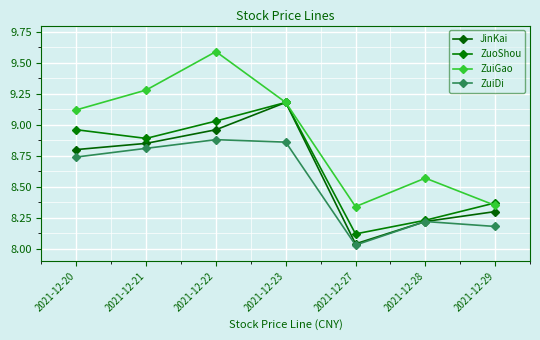

What is the total value across all series at 2021-12-22?

36.5